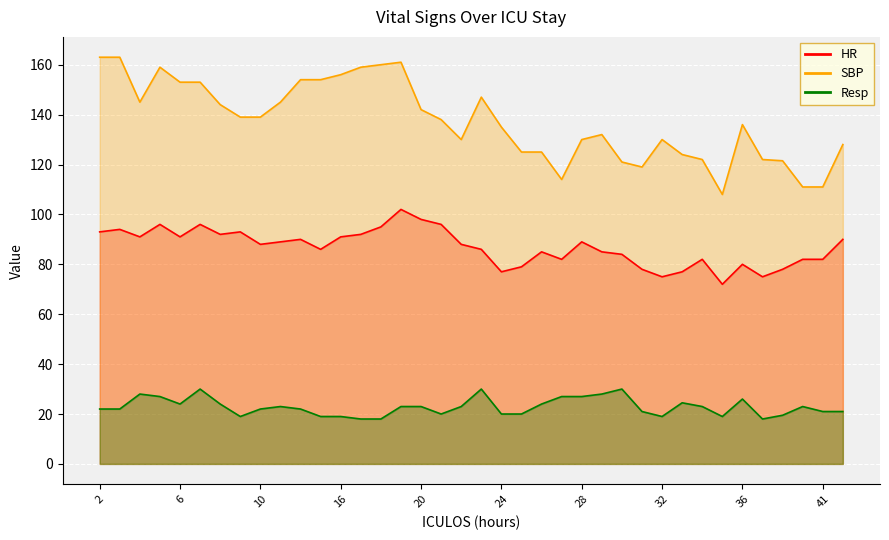

How many data points does each series have?

38